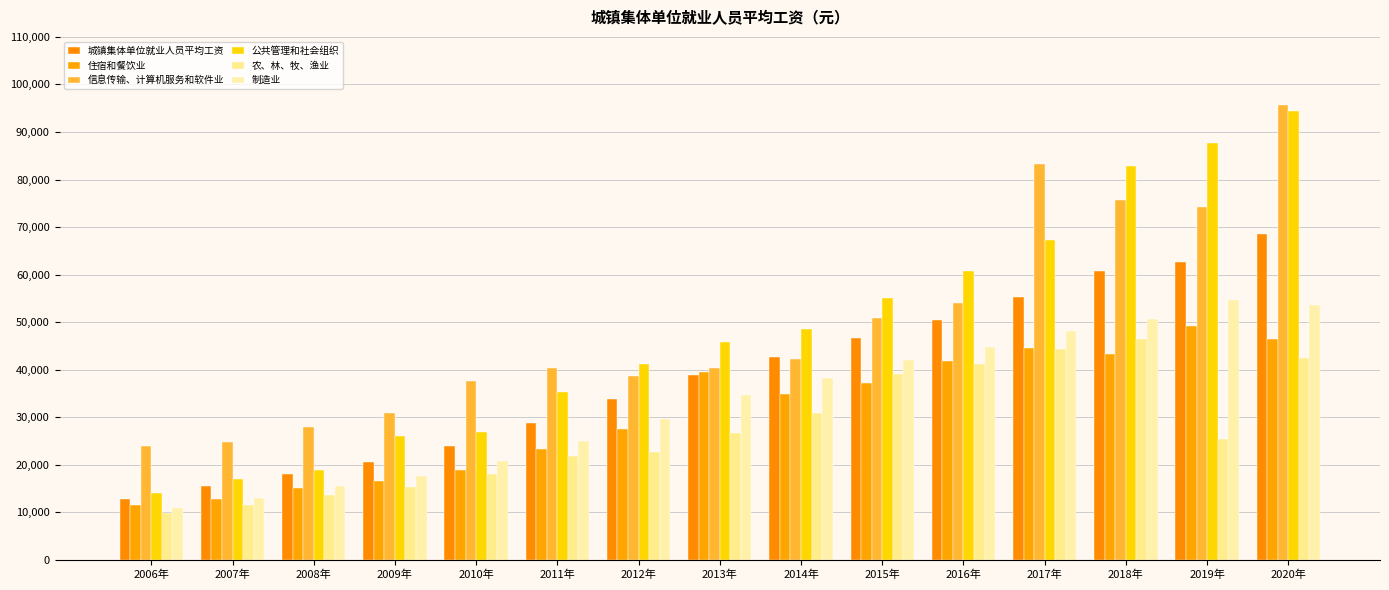

What is the label of the 13th bar from the right?

2008年